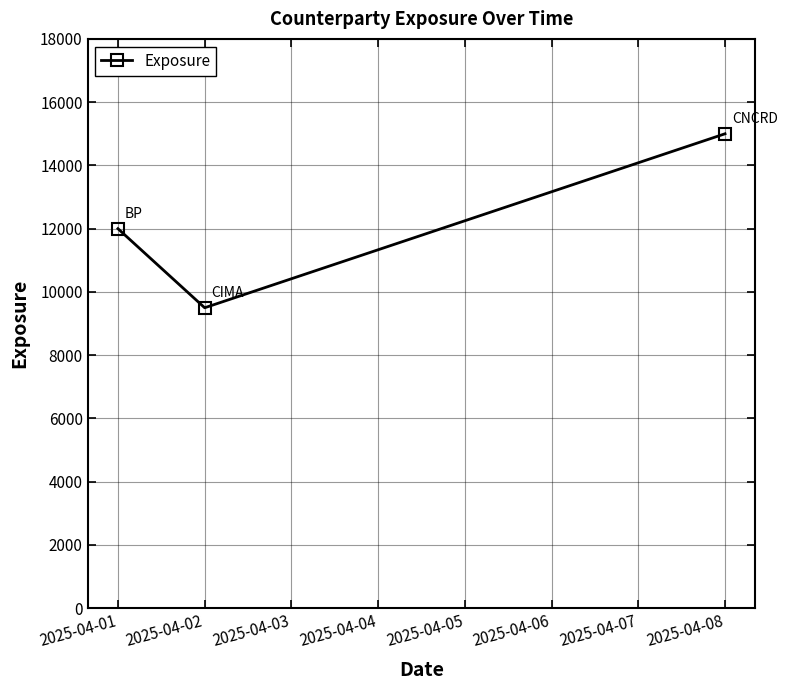

What is the minimum value shown in the chart?

9500